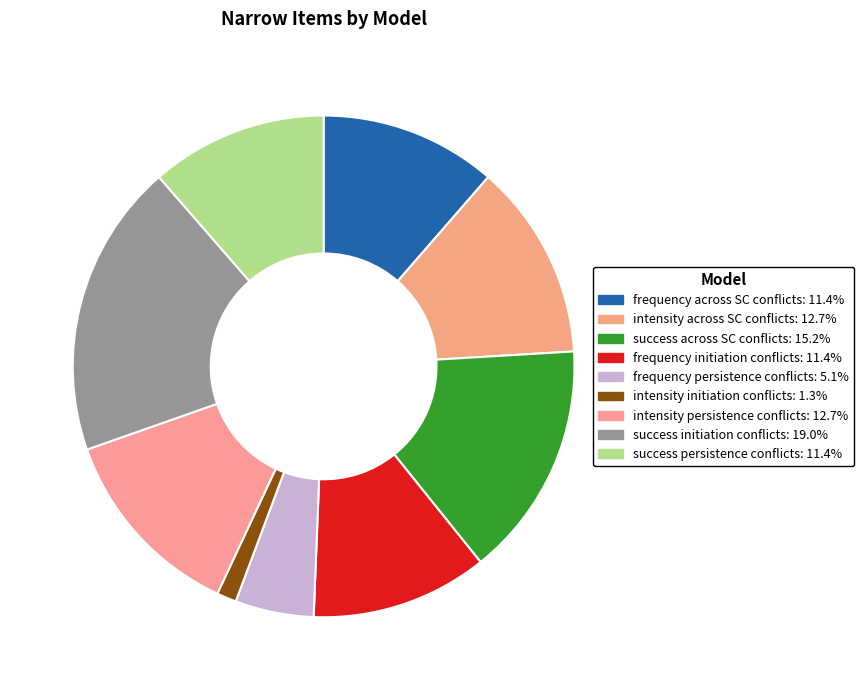

How many segments does this pie chart have?

9